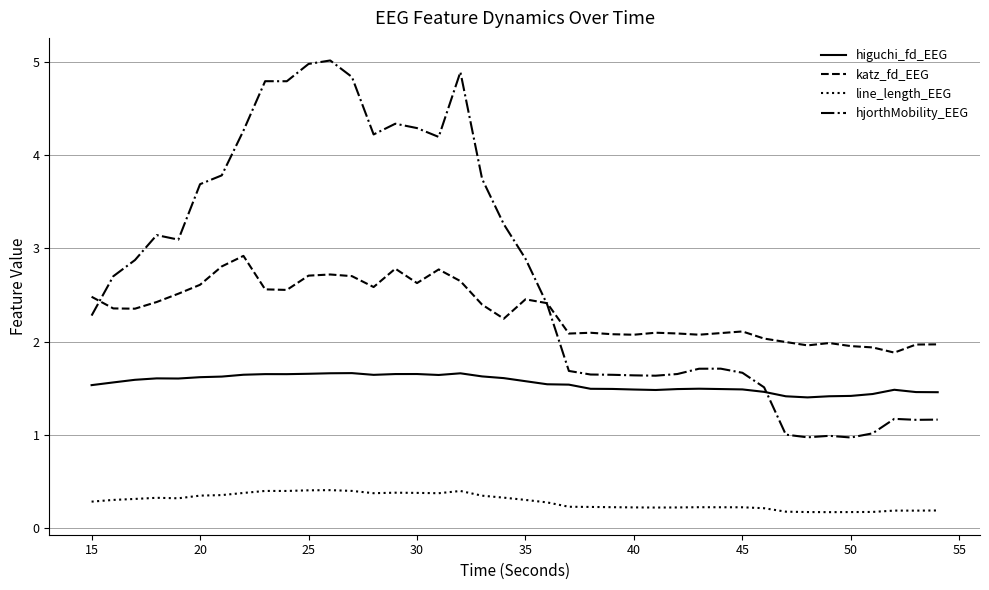

At how many categories does at least one series exceed 1?

40